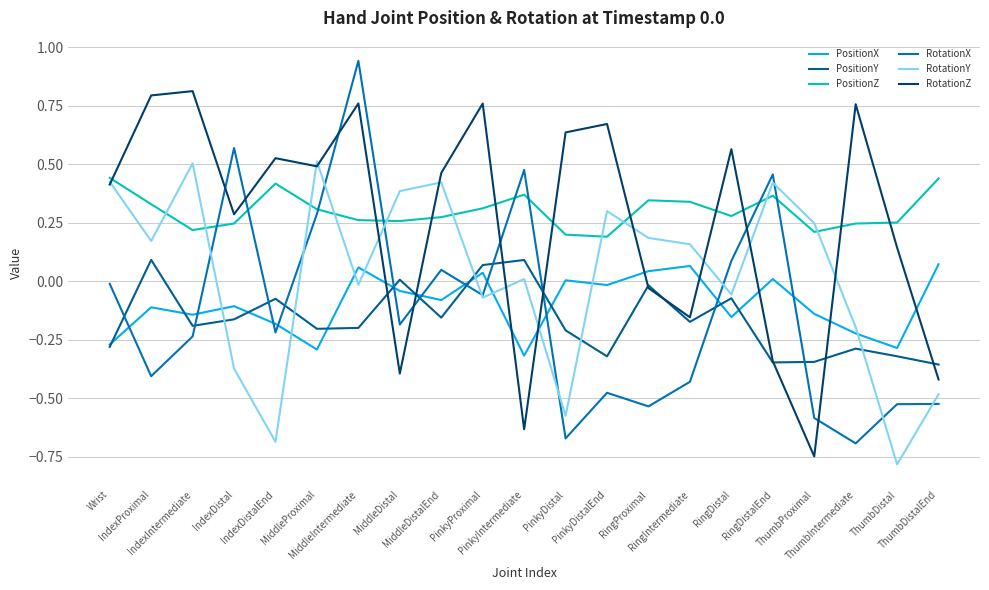

What is the smallest value displayed?

-0.8